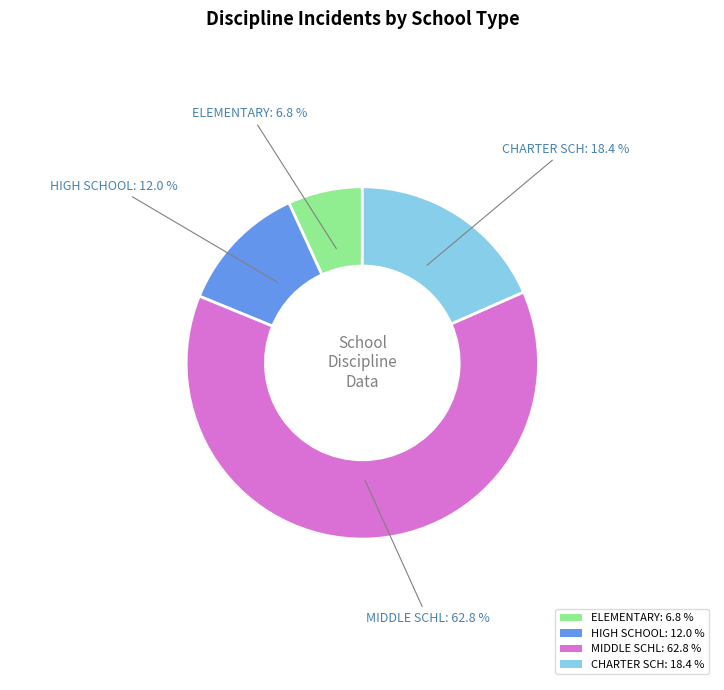

How many slices are in this pie chart?

4